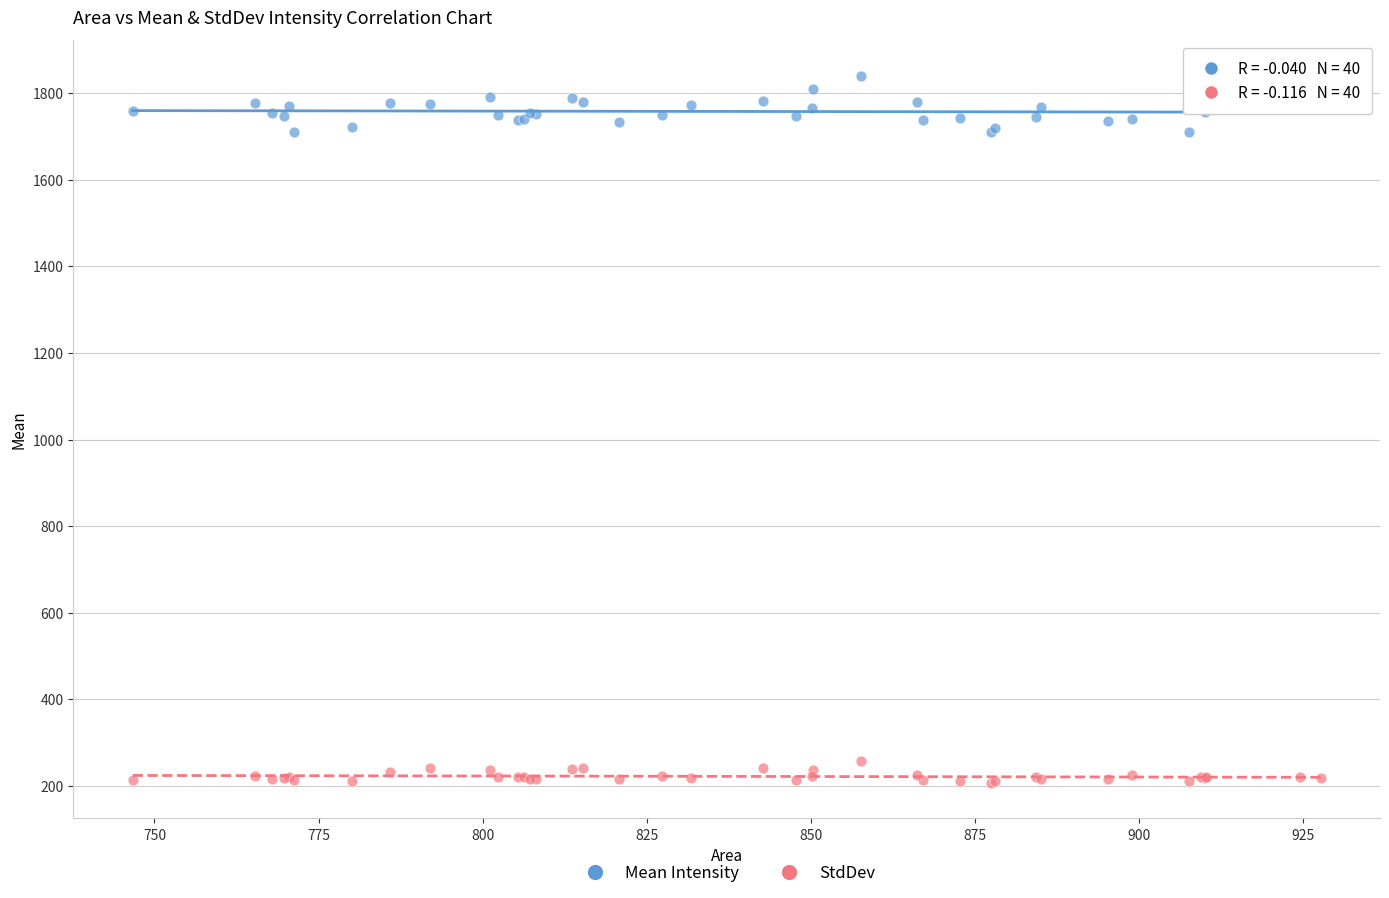

Which series contains the lowest Y value?

StdDev